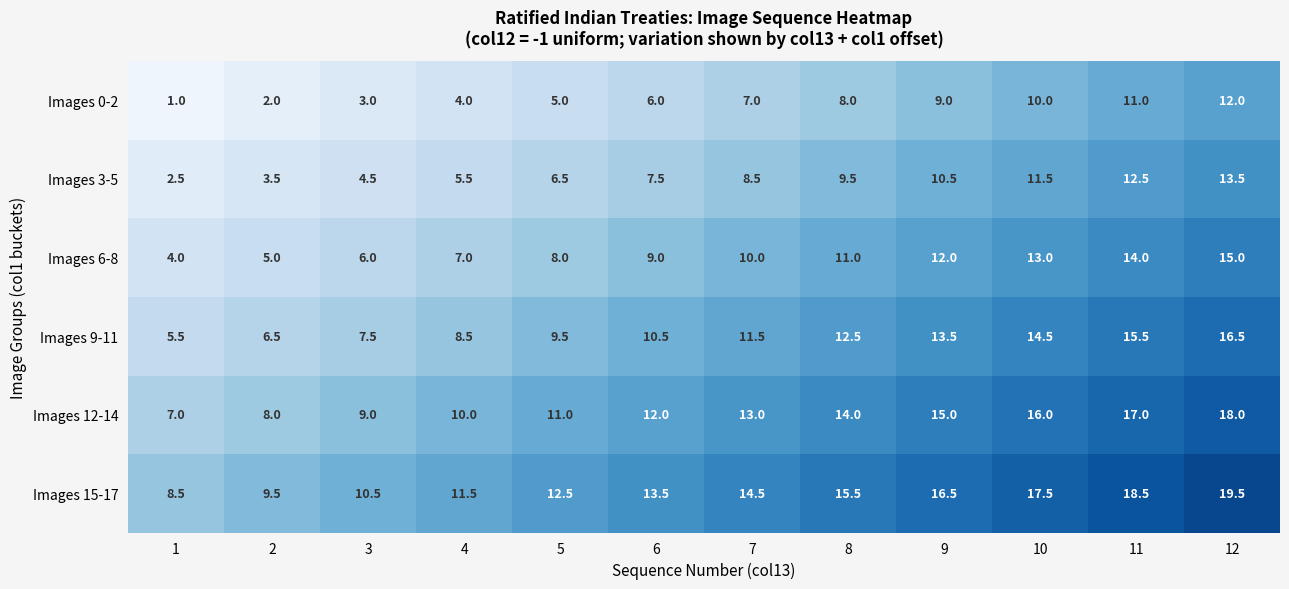

What is the smallest value displayed?

1.0